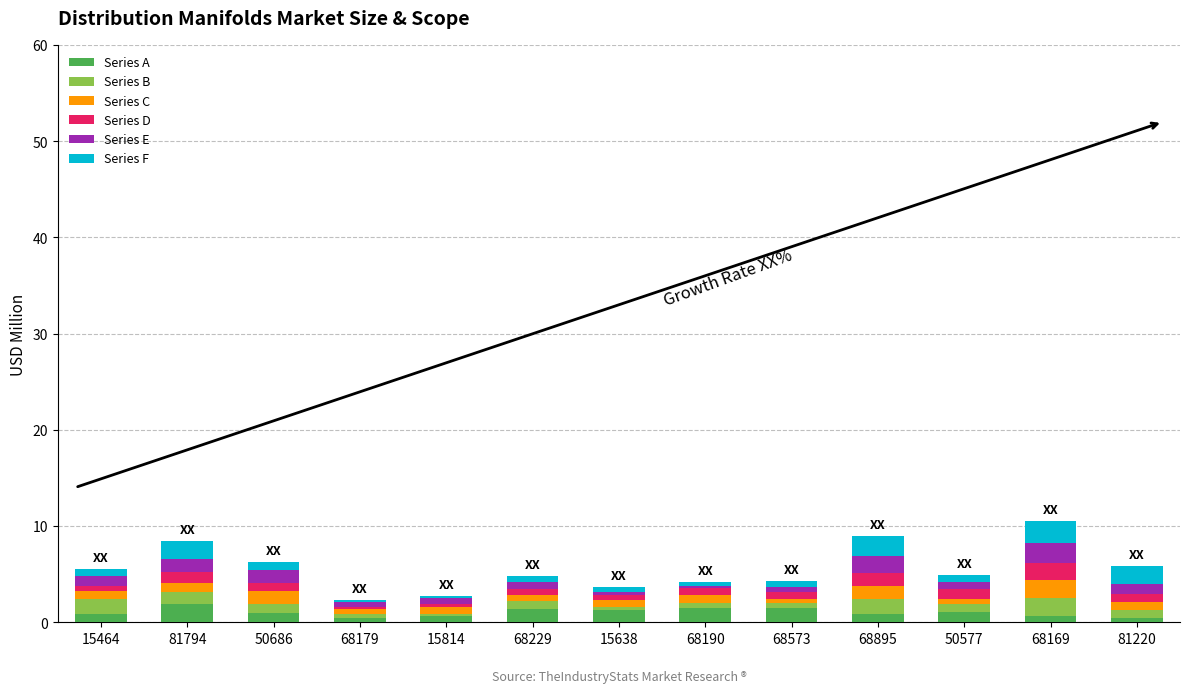

How many data points does each series have?

13